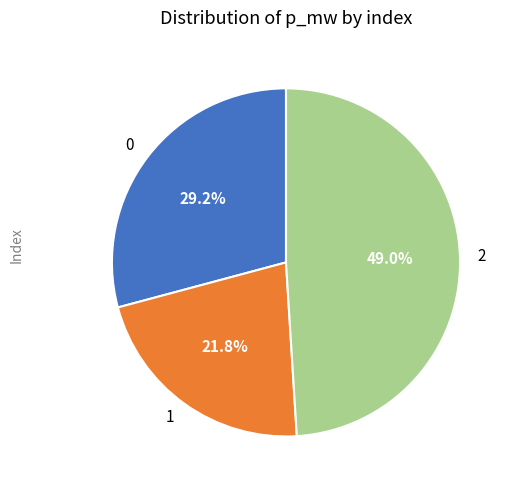

What percentage is the 2 slice, to the nearest percent?

49%